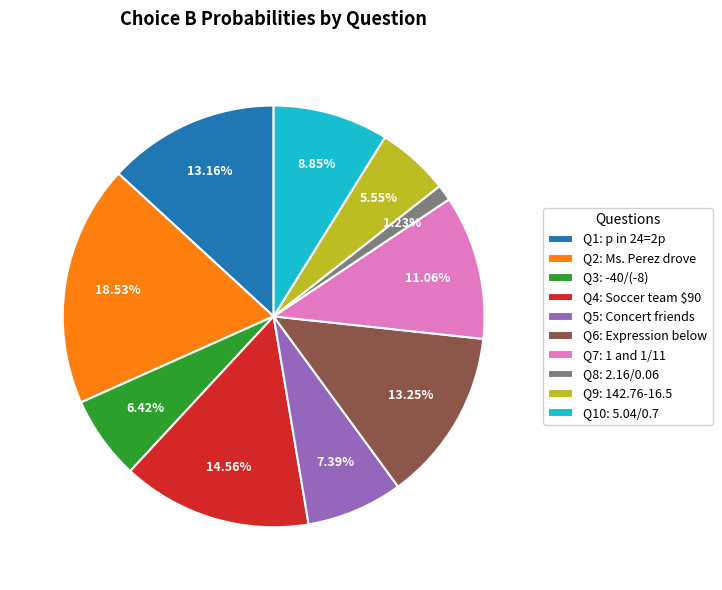

What is the largest slice in the pie chart?

Q2: Ms. Perez drove